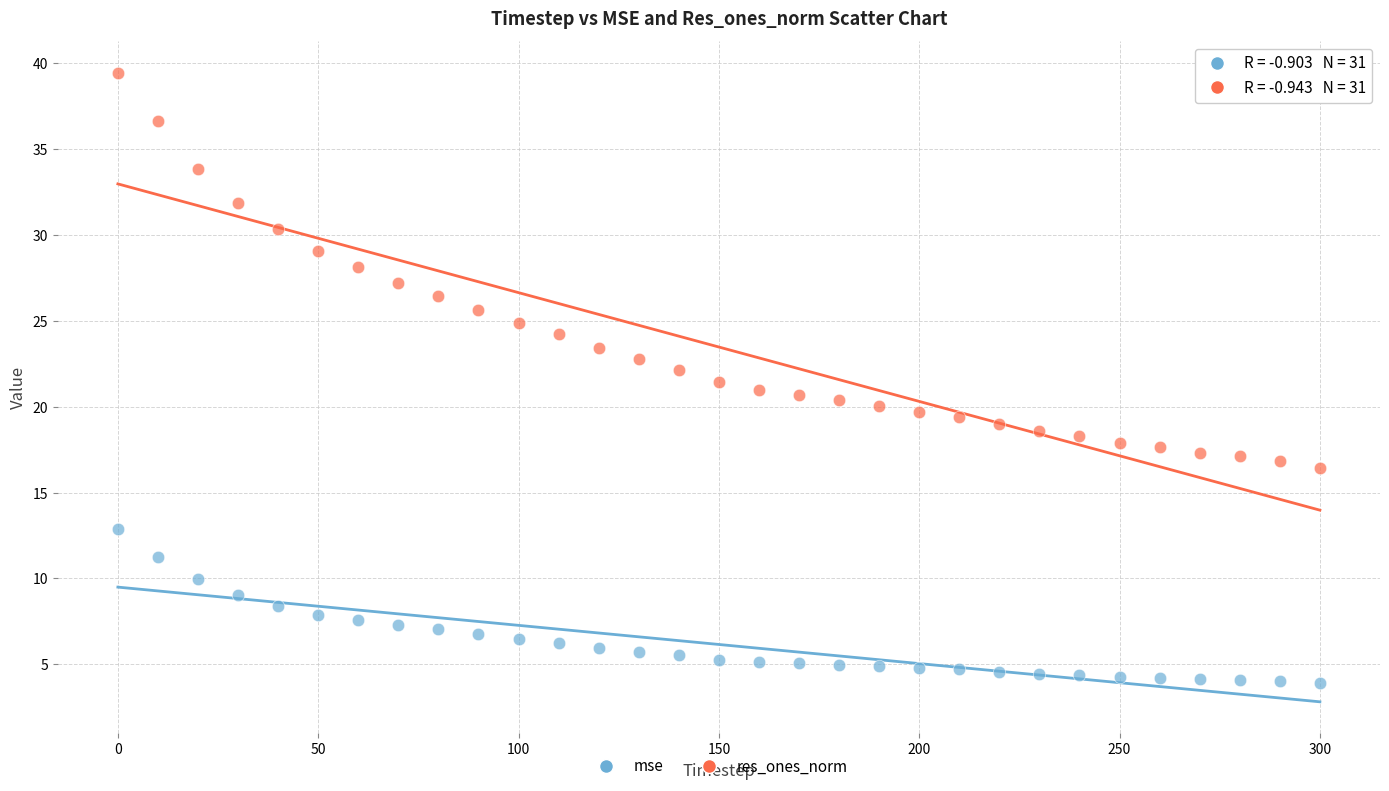

Across all data points, what is the range of Y values (max minus min)?

35.5